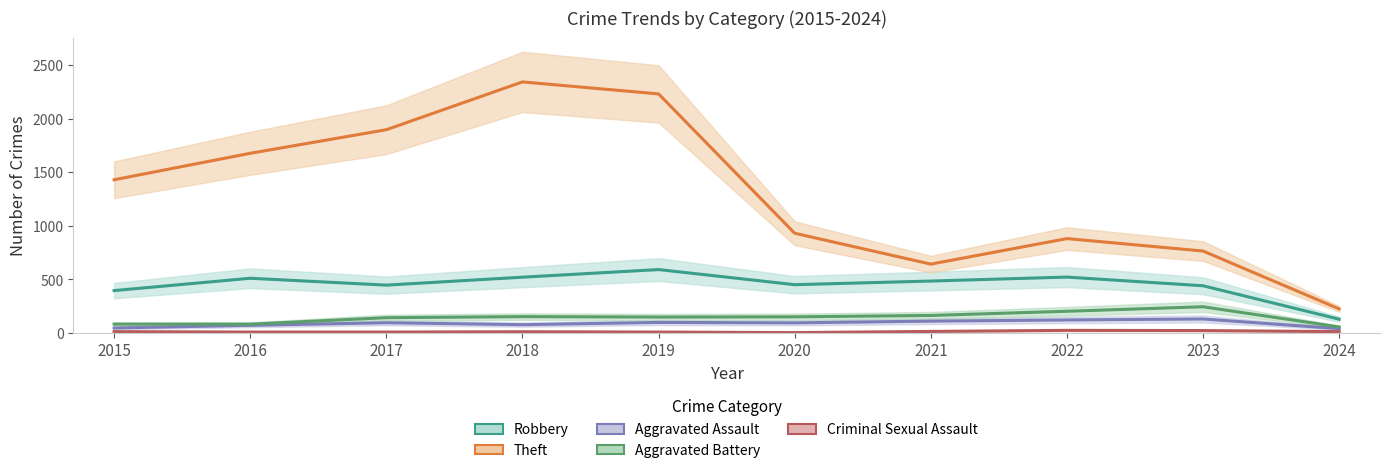

How many interior local valleys does the Criminal Sexual Assault series have?

1